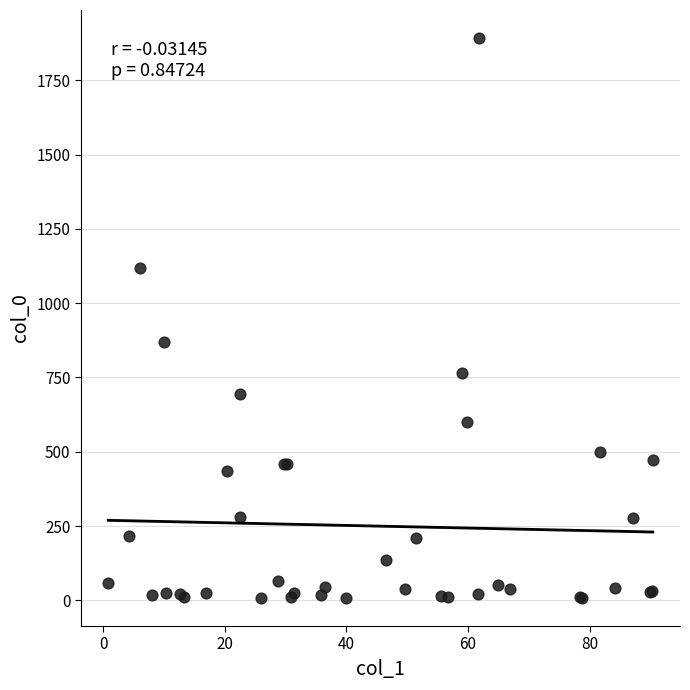

What Y value in the scatter plot is closest to 950?

869